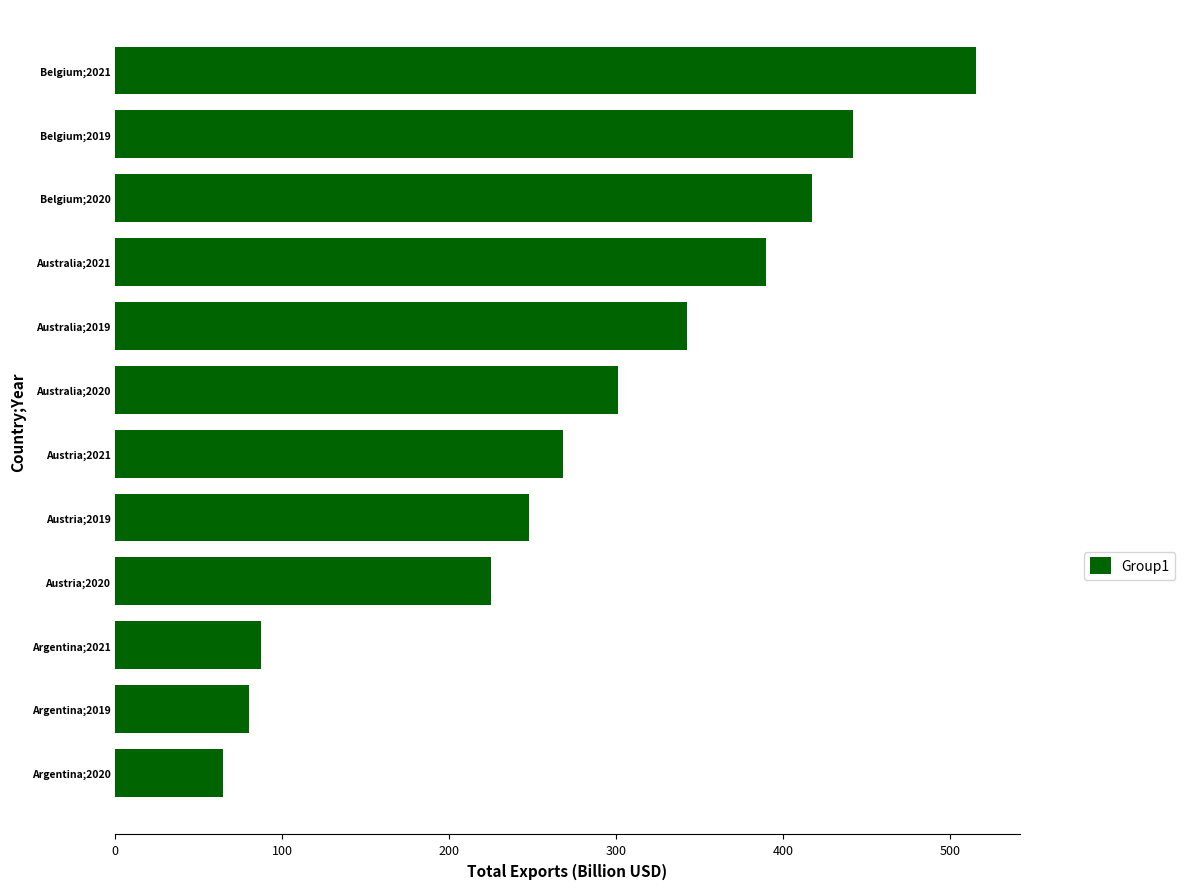

At which label is the value closest to 290?

Australia;2020